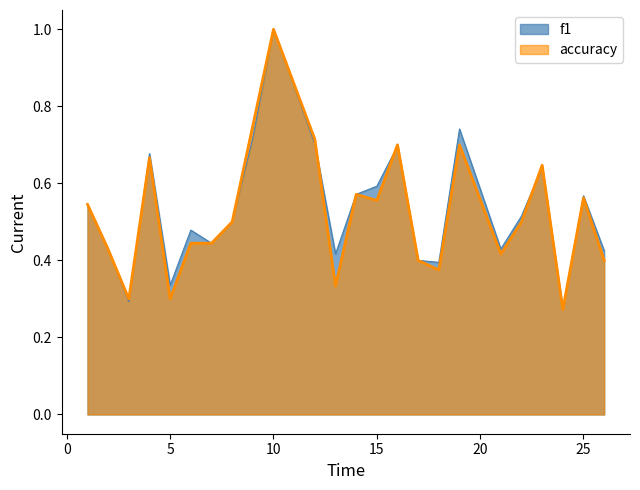

After their last crossing, which series has the higher values: accuracy or f1?

accuracy